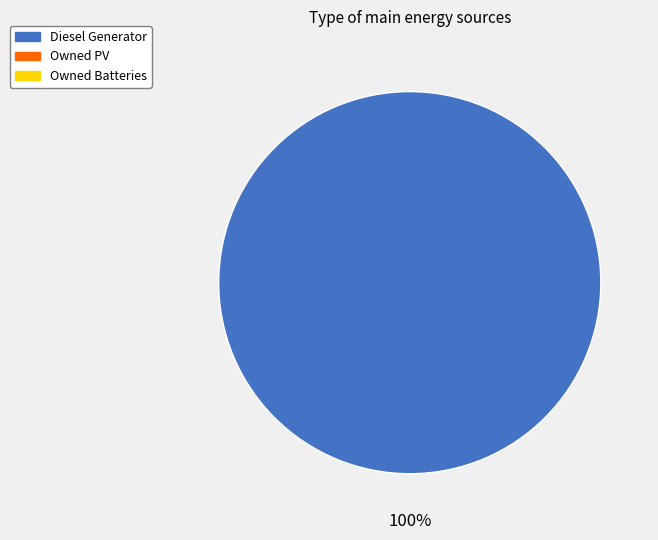

Is there any slice that represents more than half of the pie?

Yes